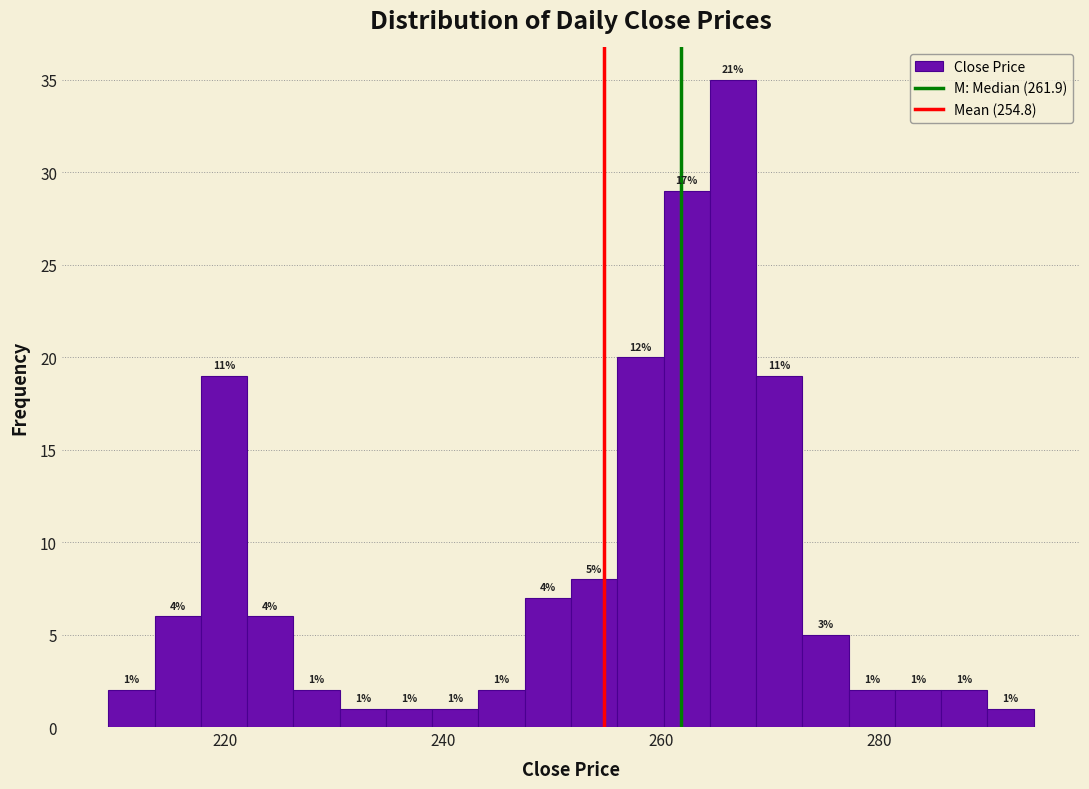

Around what value on the x-axis is the tallest bar? Give the approximate position of its centre, as read against the axis.

266